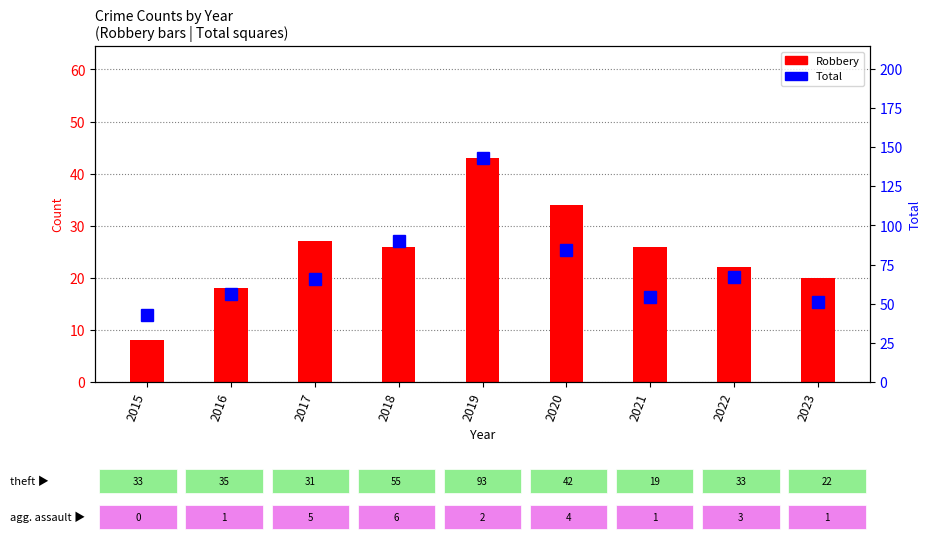

What is the value of the Total bar at the 3rd from the left?

66